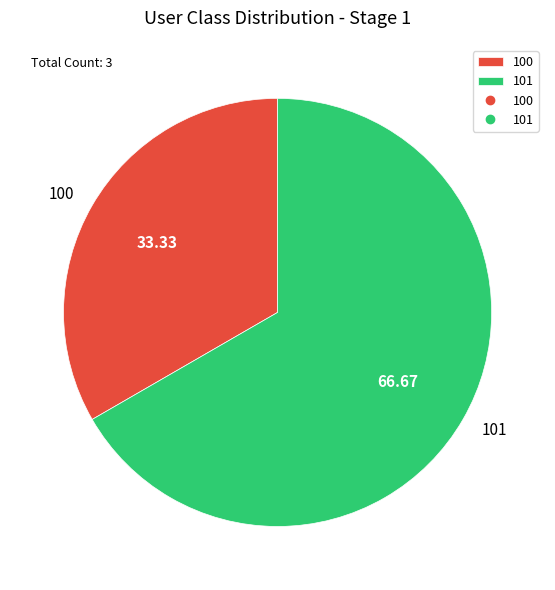

The 100 slice represents 33% of the pie. True or false?

True